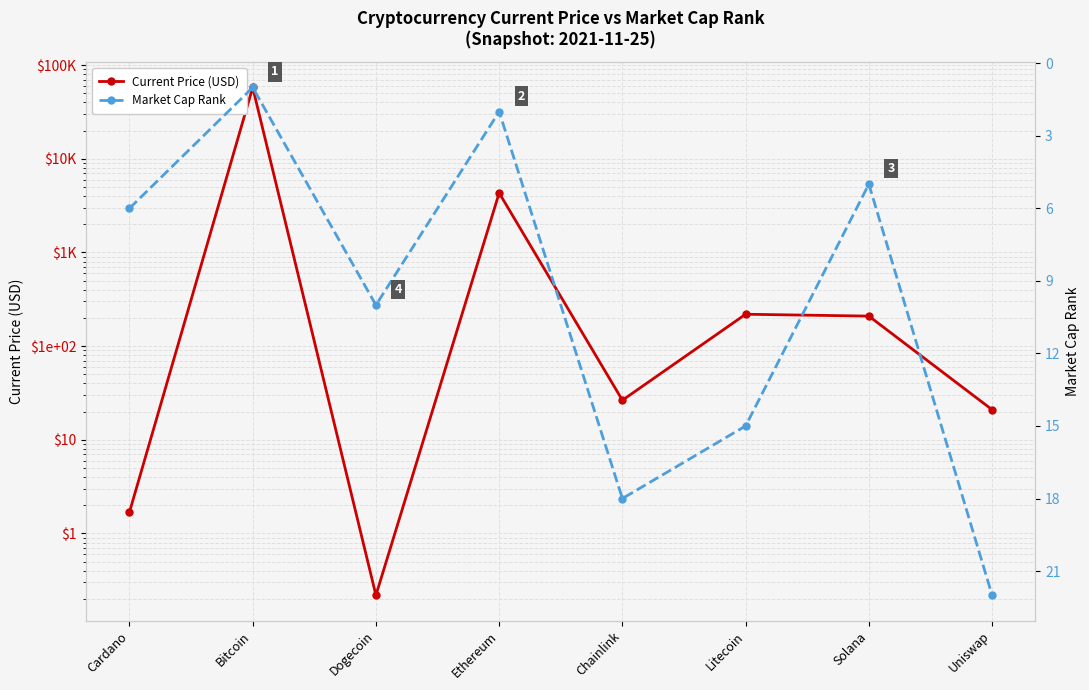

Where do Current Price (USD) and Market Cap Rank first cross each other?

Cardano and Bitcoin